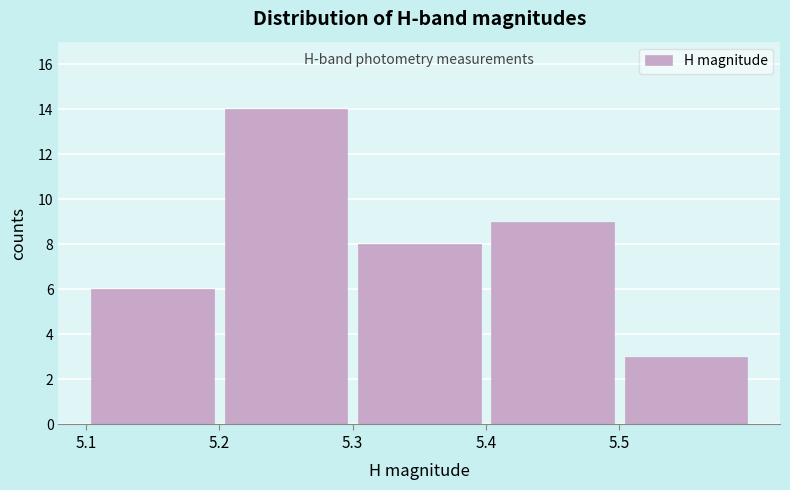

Reading left to right, transcribe this chart: for each bar, give the range it covers on the x-axis and its height. The values are not printed on the chart, so give them approximately, as read against the axis.

5.1 to 5.2: 6
5.2 to 5.3: 14
5.3 to 5.4: 8
5.4 to 5.5: 9
5.5 to 5.6: 3